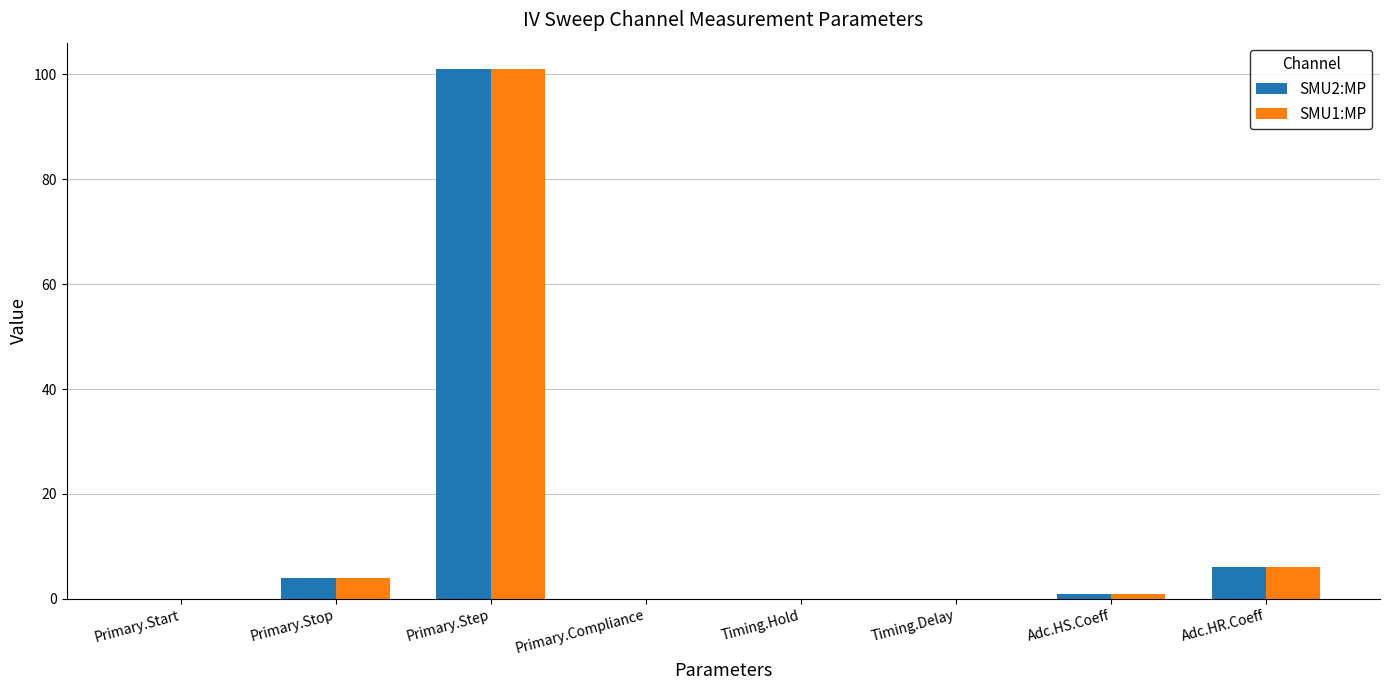

At which category is the sum across all series the highest?

Primary.Step